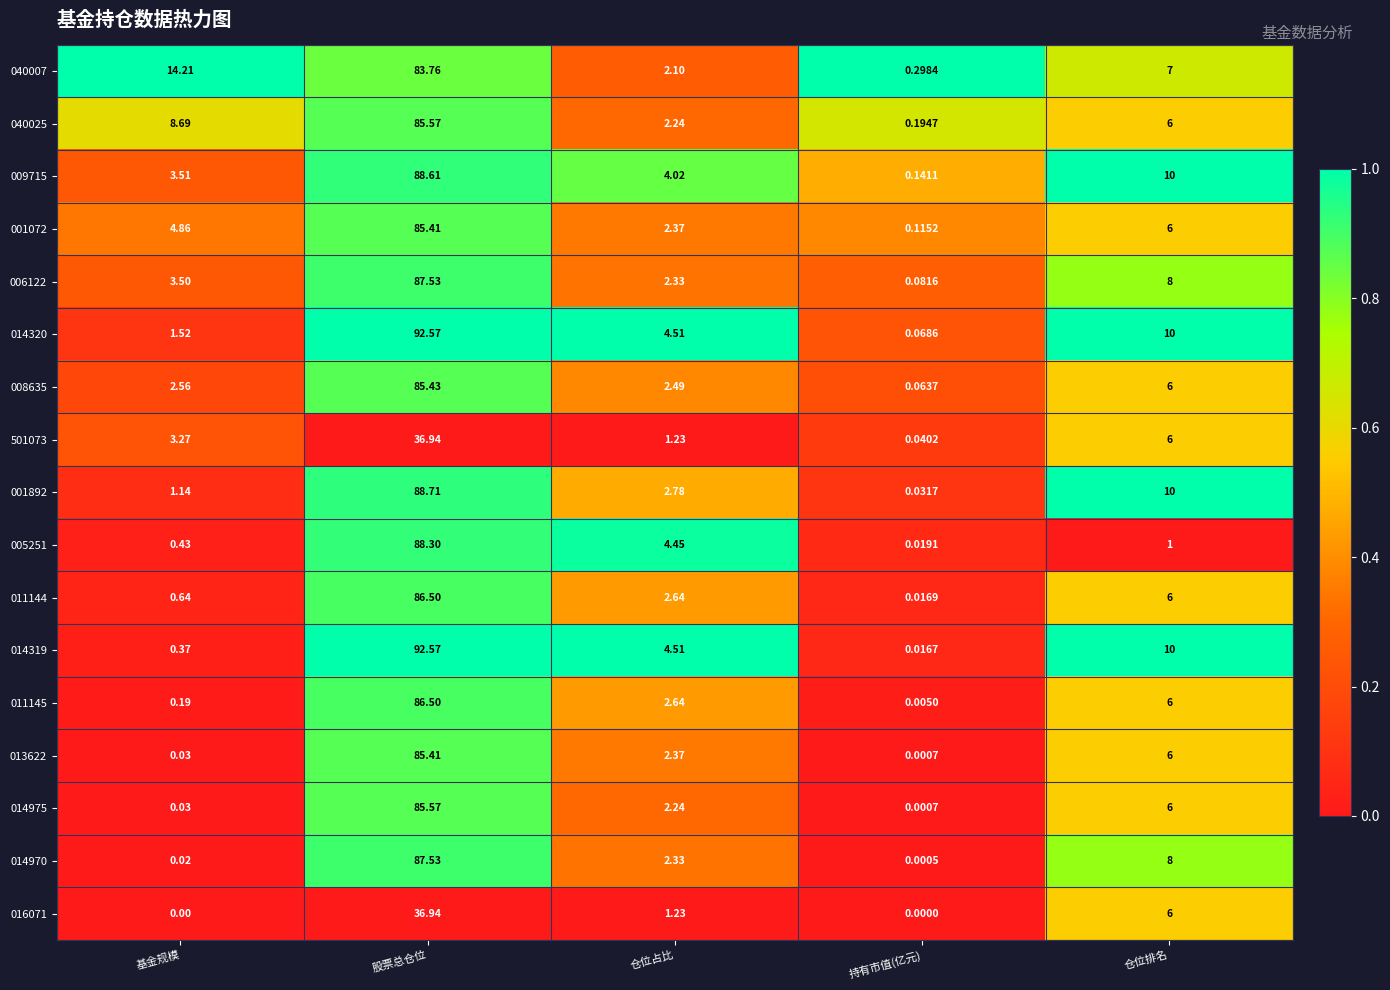

Which series has the largest total across all categories?

014320